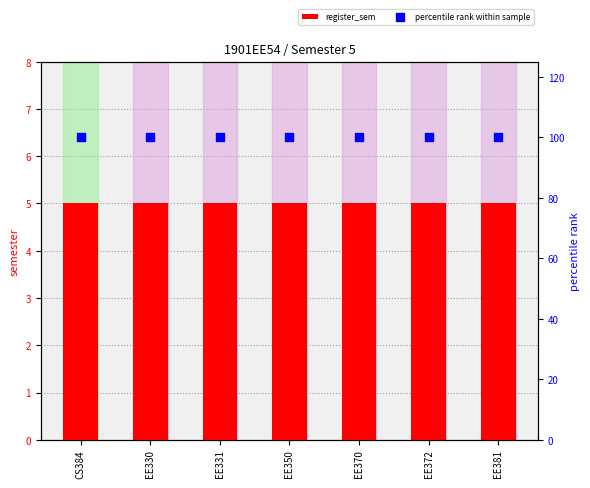

What are all the series names shown in the legend?

register_sem, percentile rank within sample